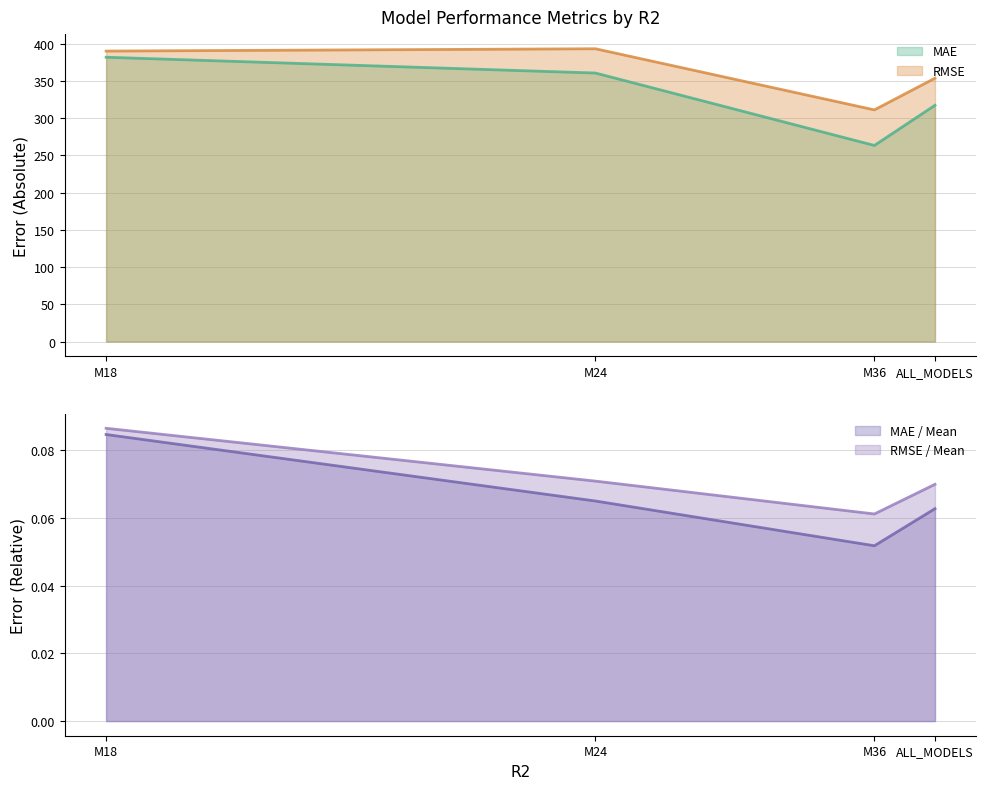

Read the MAE value at M36.

263.3